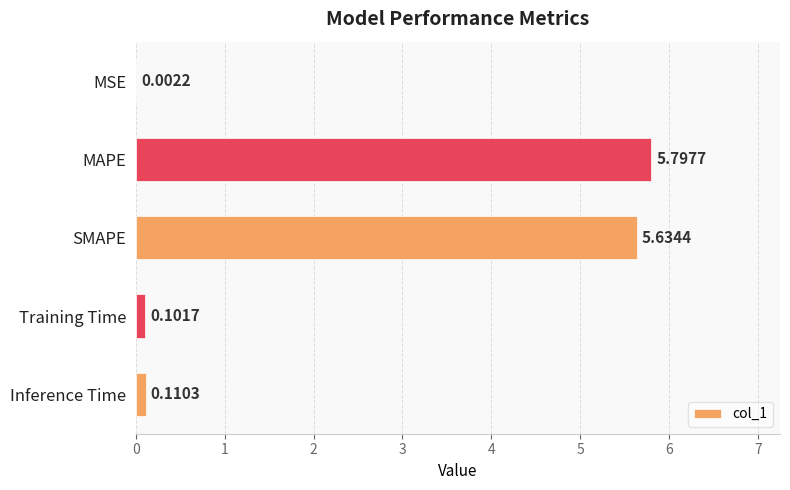

Where is the data nearest to the value 2?

Inference Time